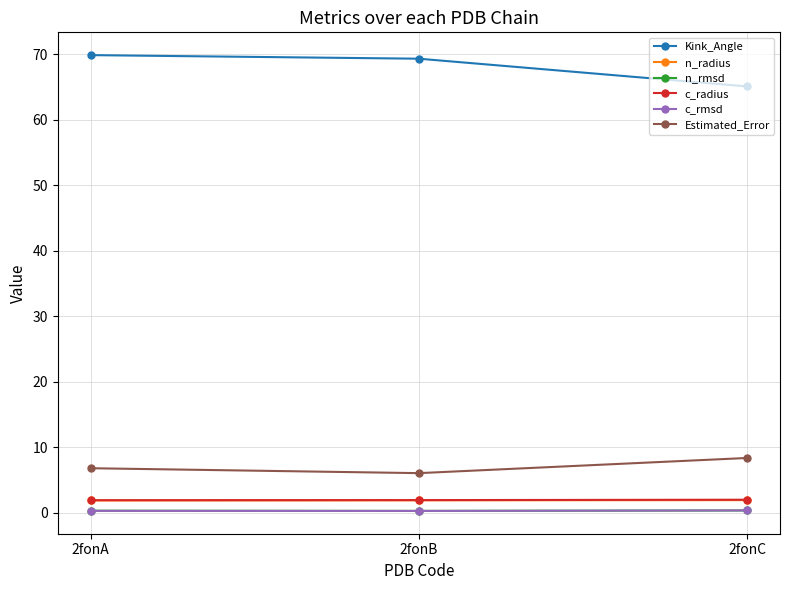

How many lines are shown in the chart?

6